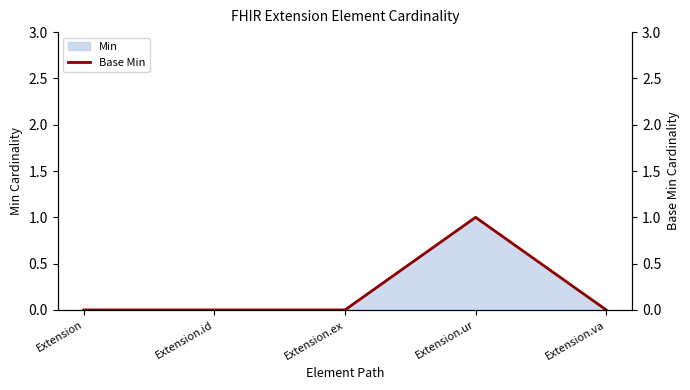

True or false: the data has more than 2 interior local peaks.

False